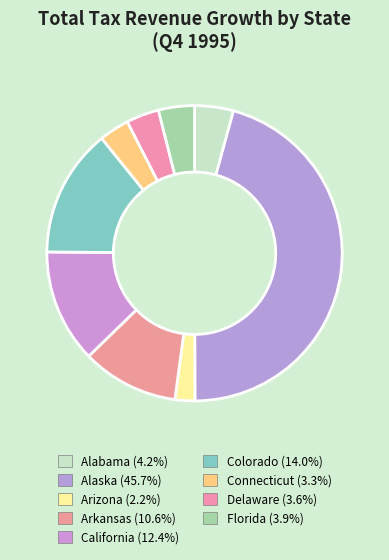

To the nearest percent, what portion does California represent?

12%